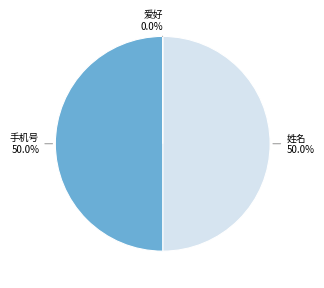

What percentage is the 手机号 slice, to the nearest percent?

50%